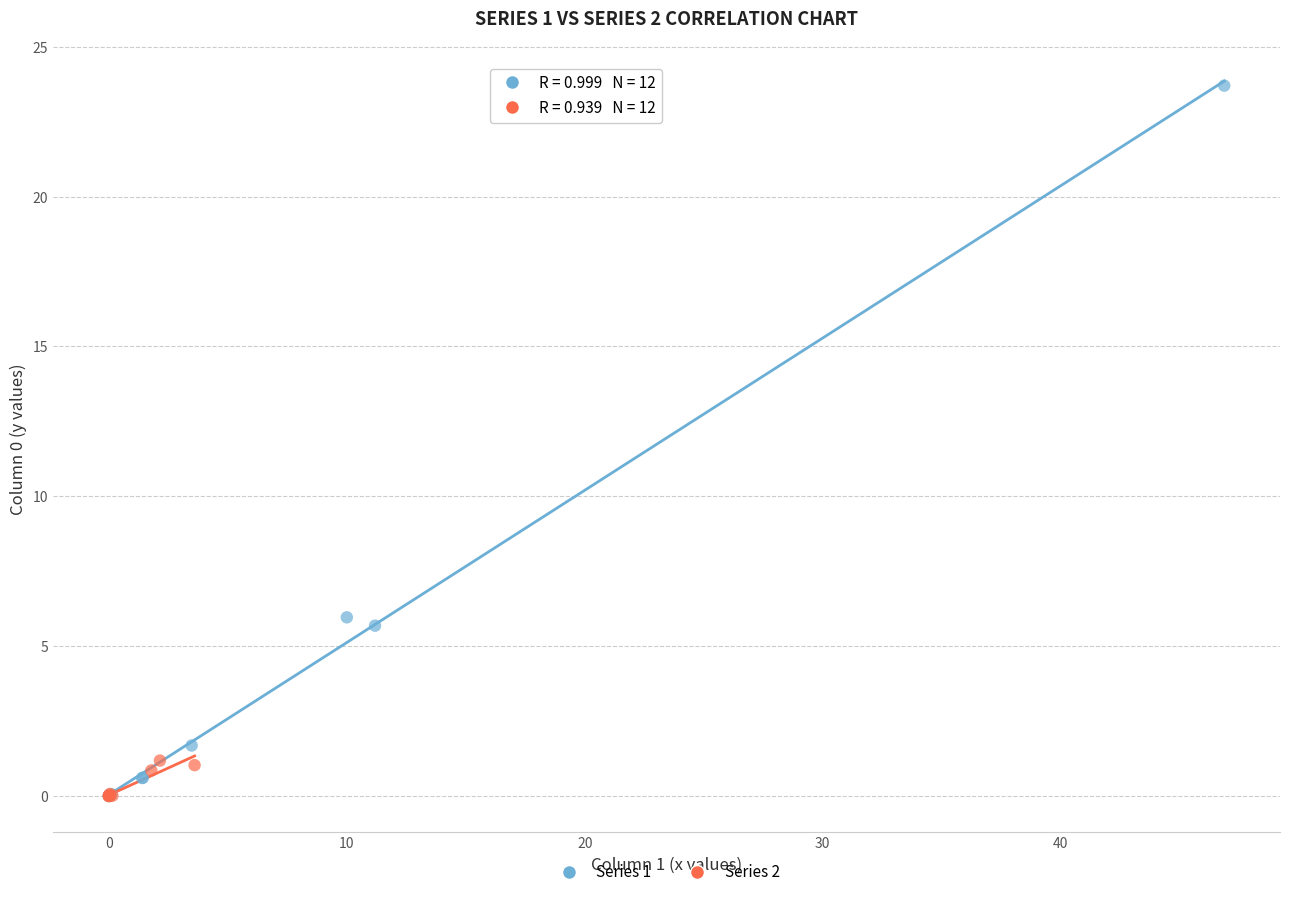

Which series contains the highest Y value?

Series 1